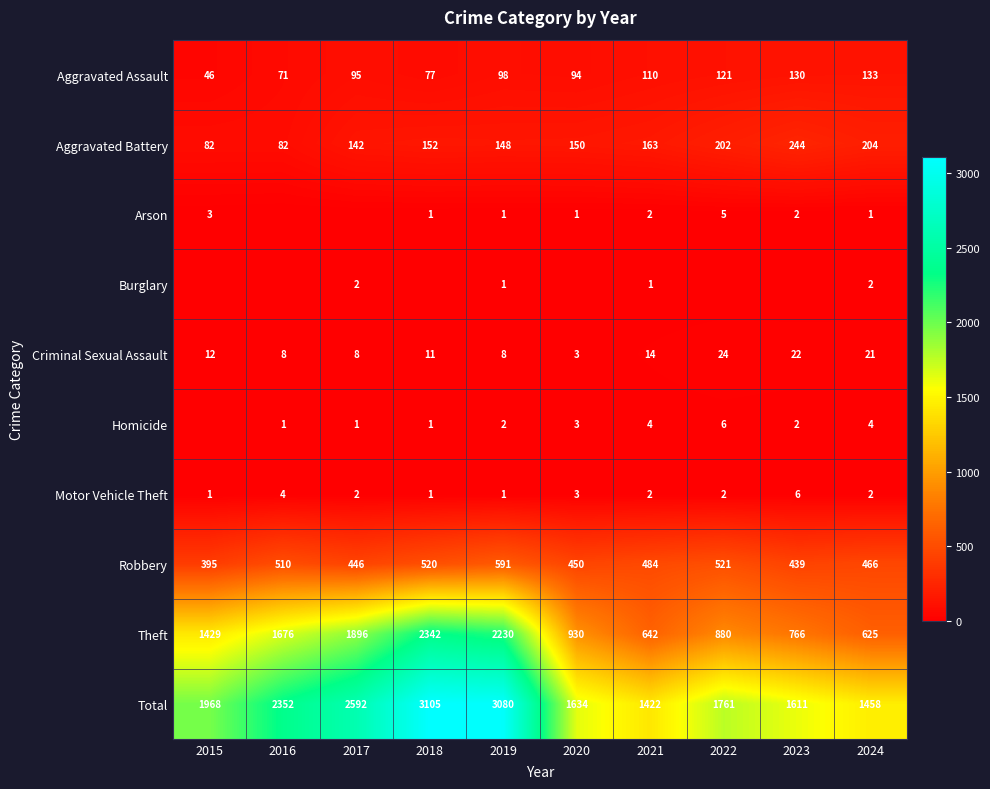

Count the number of data series in this chart.

10